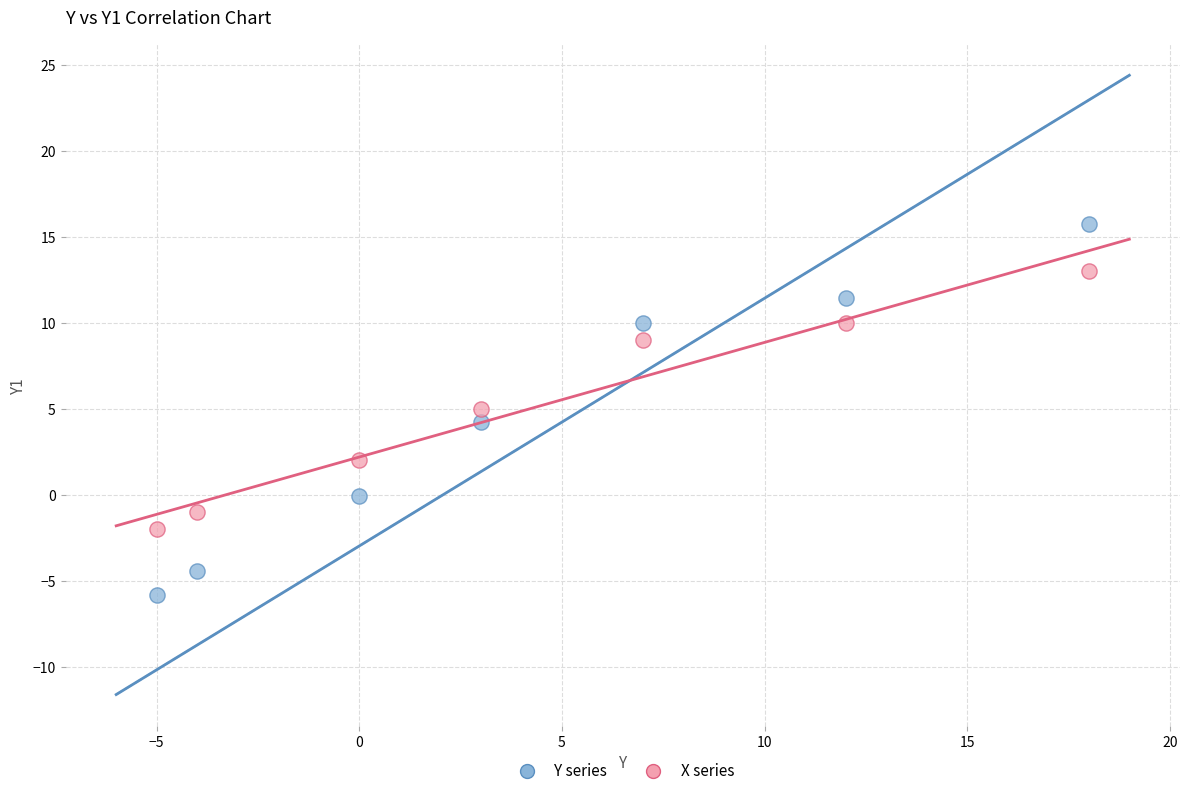

Which series reaches the maximum Y coordinate?

Y series